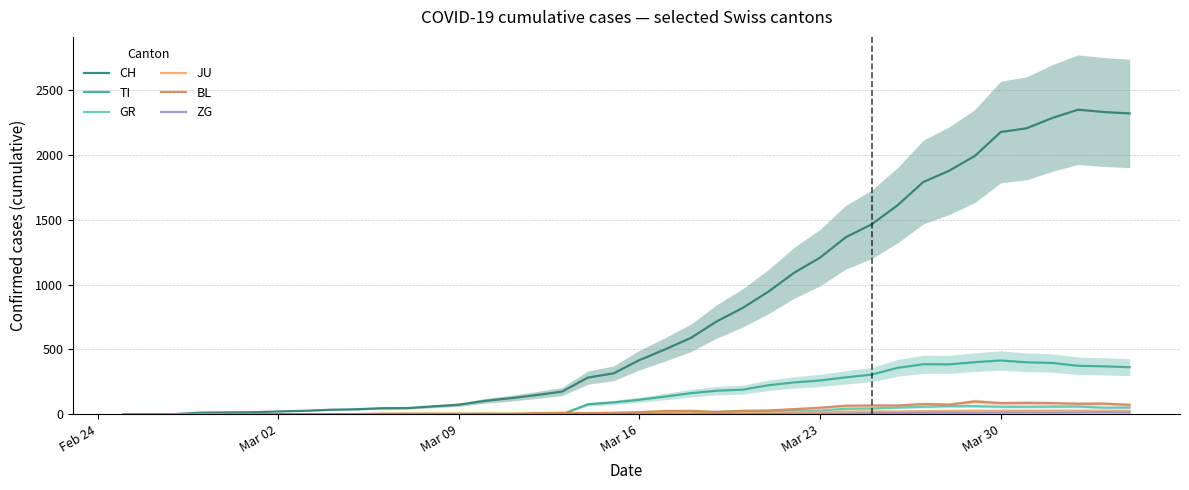

What is the difference between the second highest and second lowest values in the GR series?

63